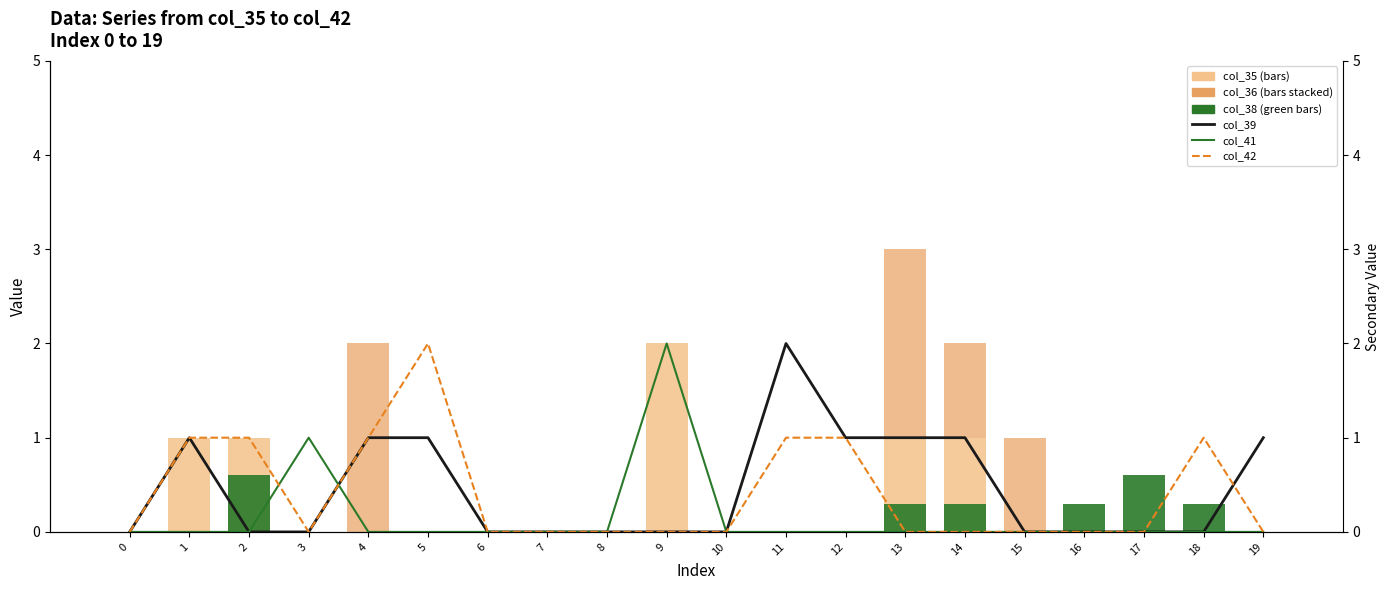

What is the difference between the maximum and minimum values in the col_36 series?

2.0